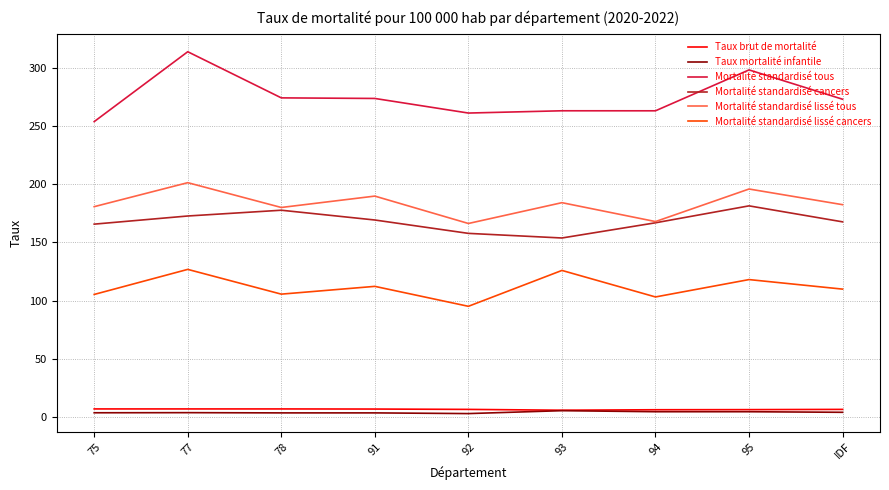

What position from the right is 94?

3